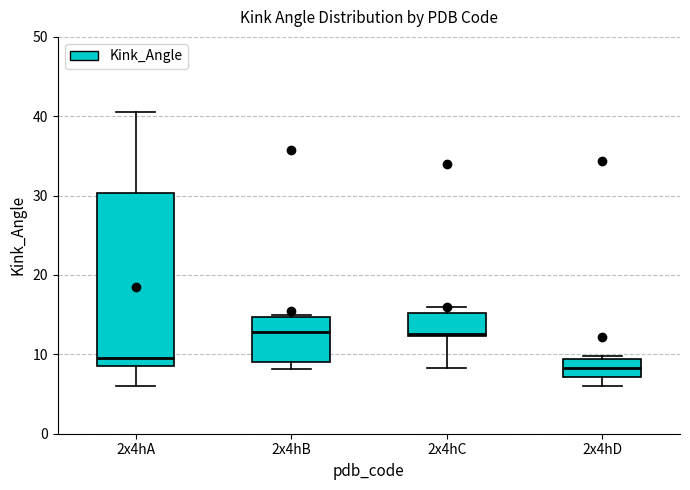

Reading left to right, transcribe this box plot: for each box, give where its median line is, the range the box spans, and where its two whiskers end, as read against the y-axis. The values are not printed on the chart, so give them approximately, as read against the axis.

2x4hA: median 10, box 9 to 30, whiskers 6 to 40
2x4hB: median 13, box 9 to 15, whiskers 8 to 15
2x4hC: median 13, box 12 to 15, whiskers 8 to 16
2x4hD: median 8, box 7 to 9, whiskers 6 to 10